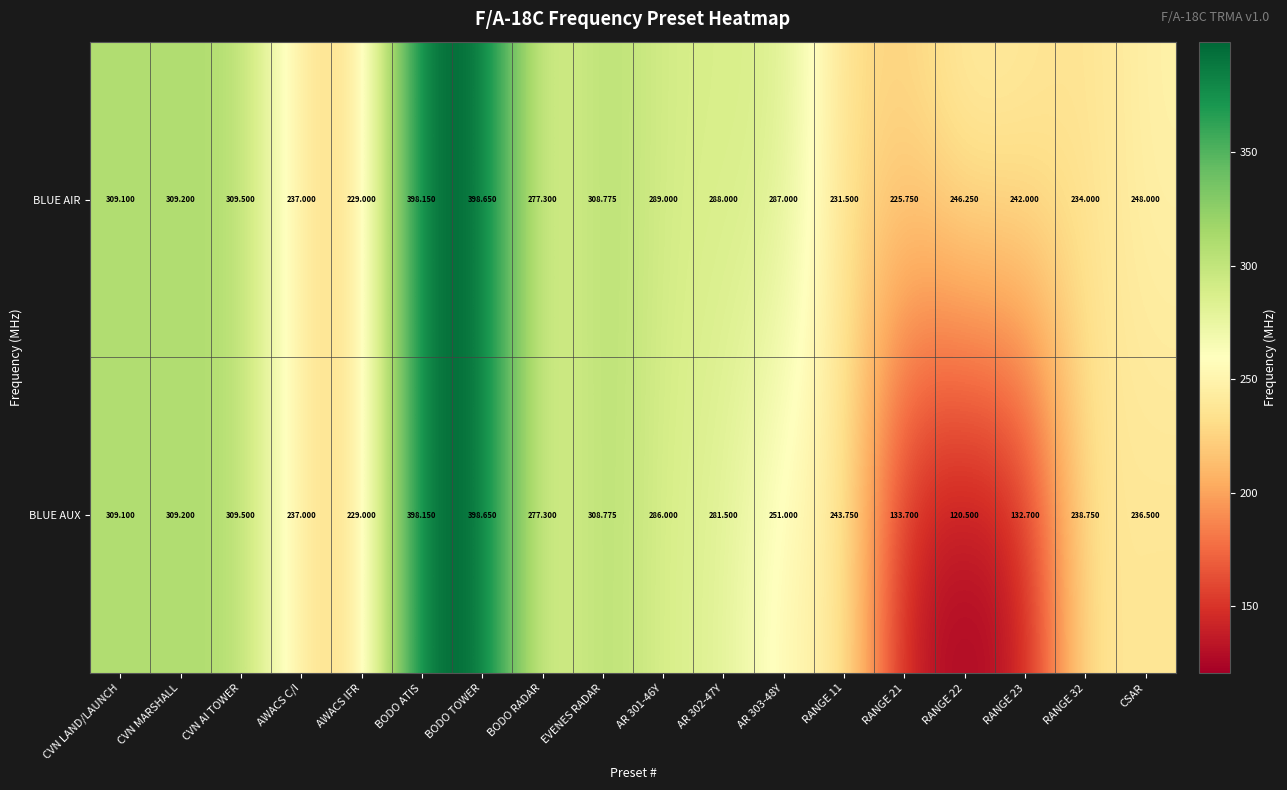

List the series in order of their overall mean, highest first.

BLUE AIR, BLUE AUX